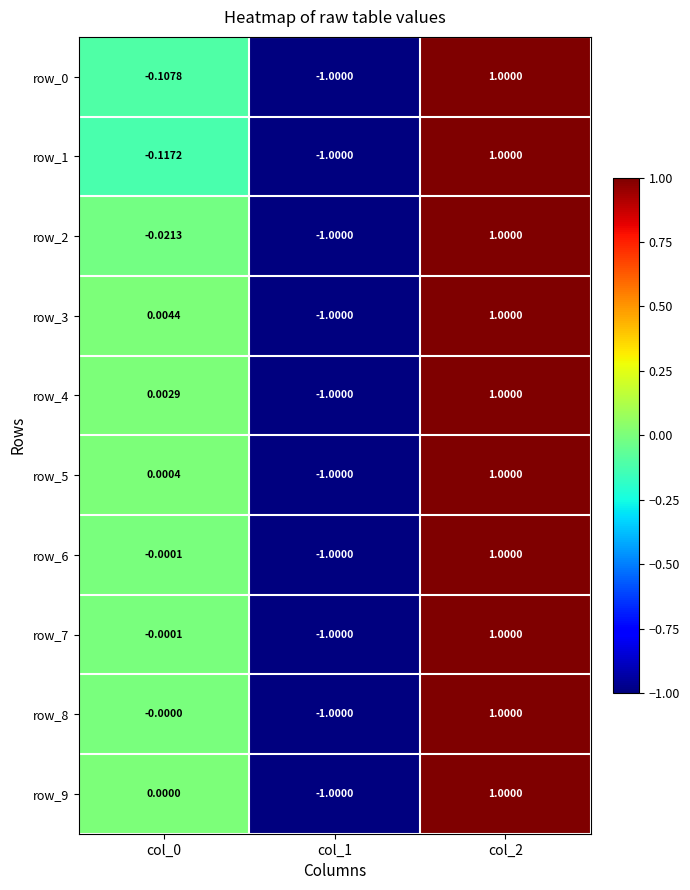

True or false: row_7 has a value of -1.0 at col_1.

True